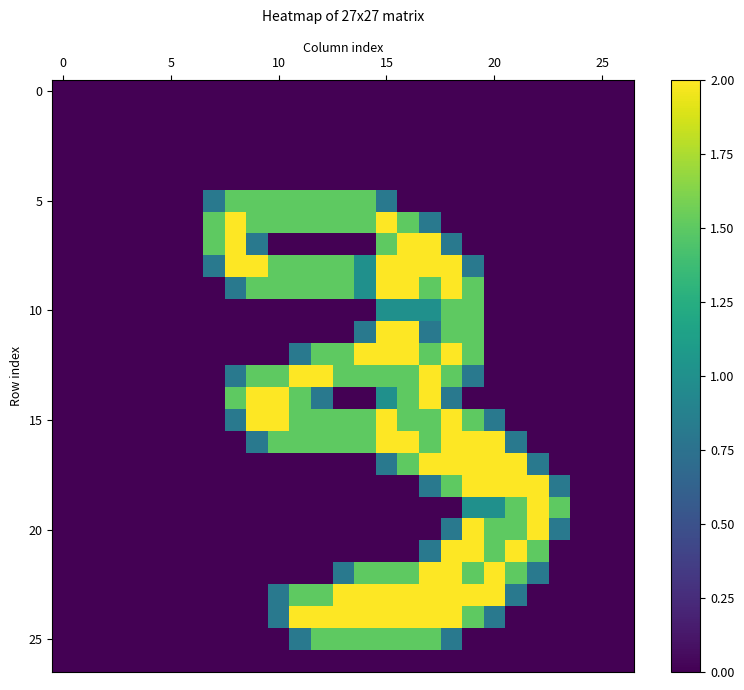

How many distinct data groups are displayed?

27